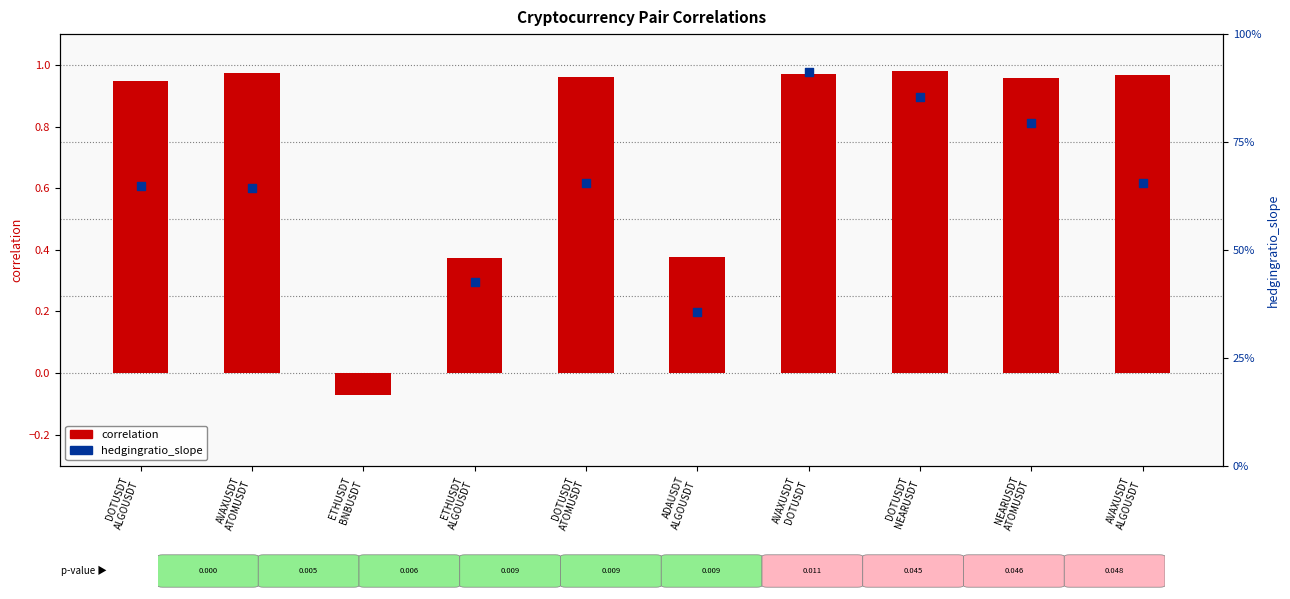

At which category is the sum across all series the highest?

AVAXUSDT
DOTUSDT